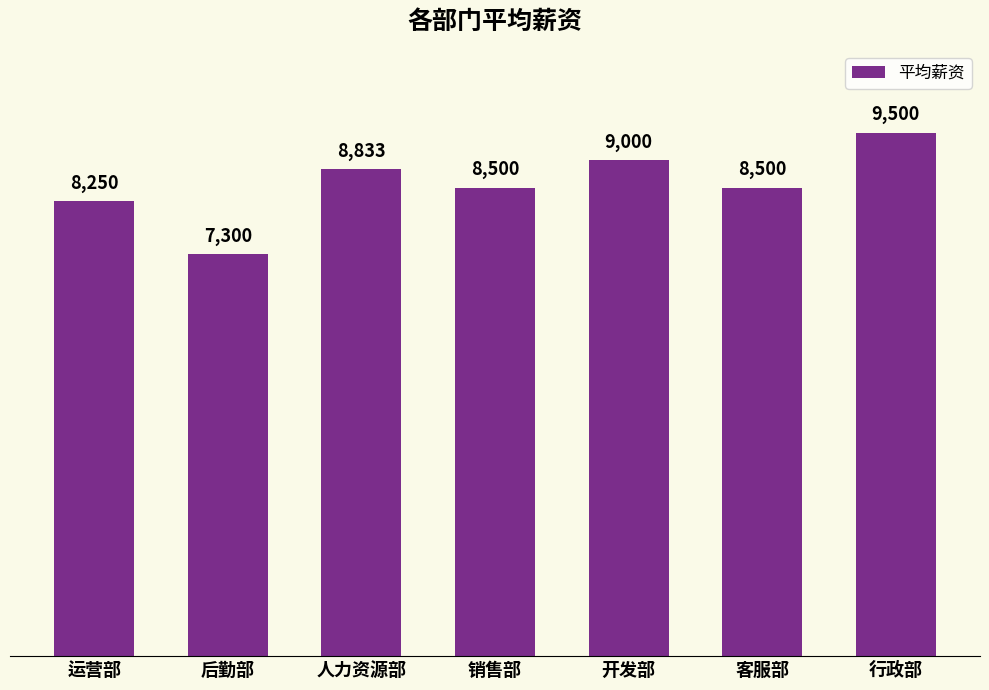

What is the maximum value shown in the chart?

9500